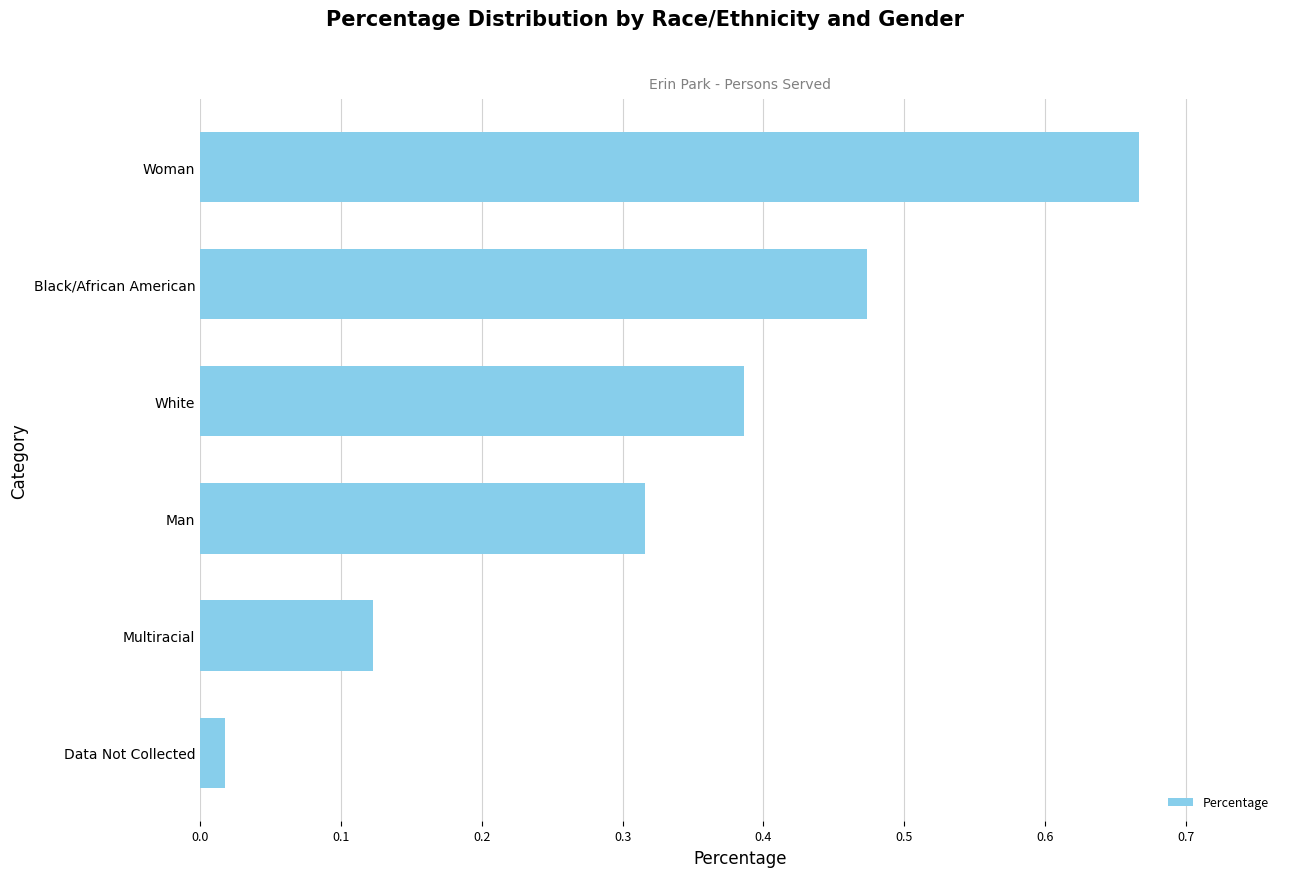

The chart shows a value of 0.3 at Woman. True or false?

False